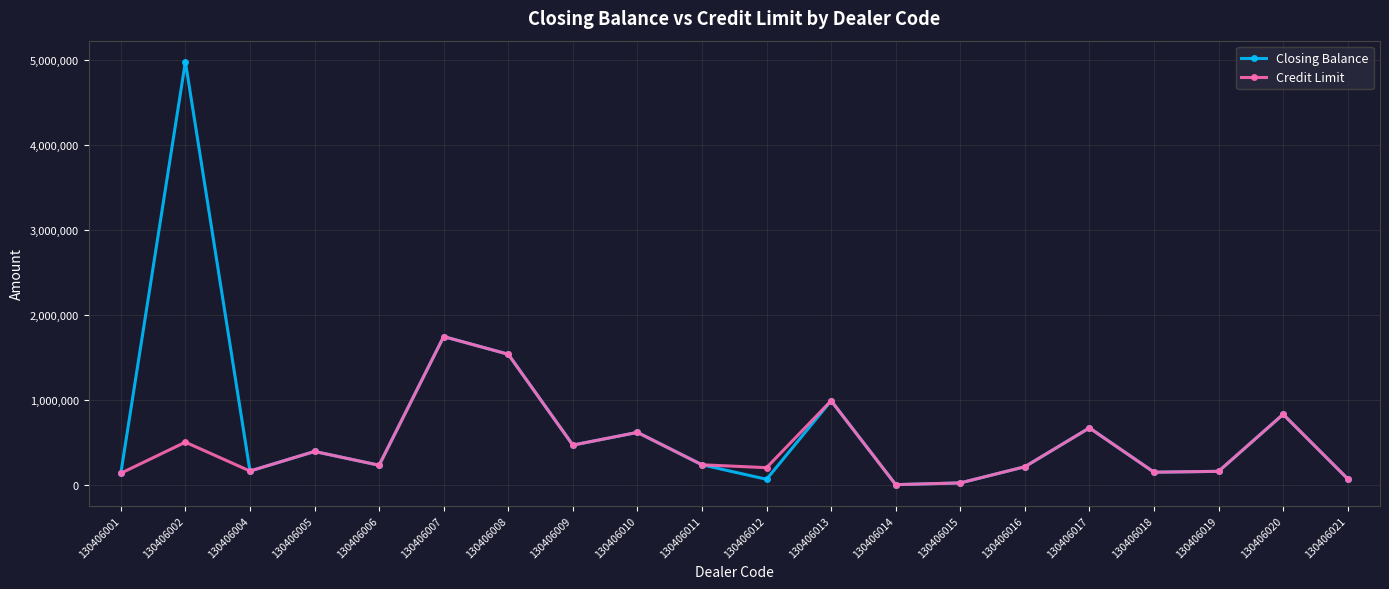

Which series has the largest range (max minus min)?

Closing Balance